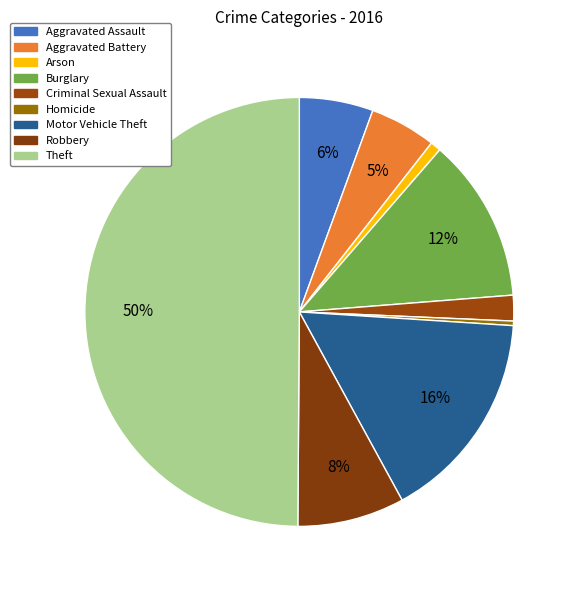

Is the sum of Motor Vehicle Theft and Criminal Sexual Assault greater than half?

No